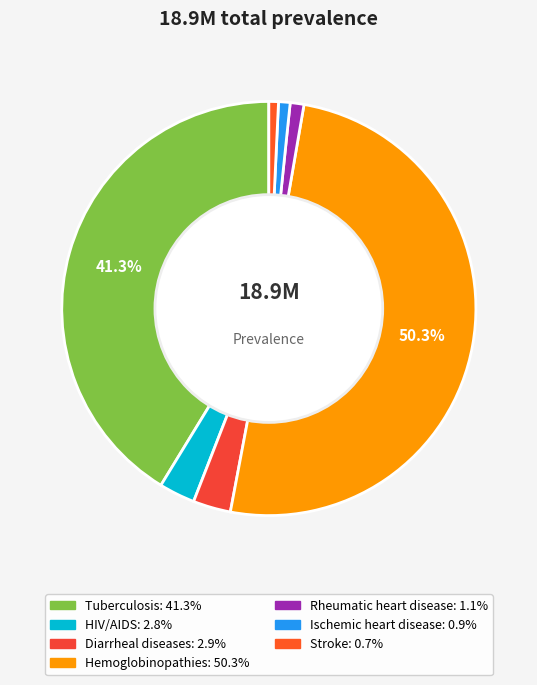

To the nearest percent, what portion does Hemoglobinopathies represent?

50%